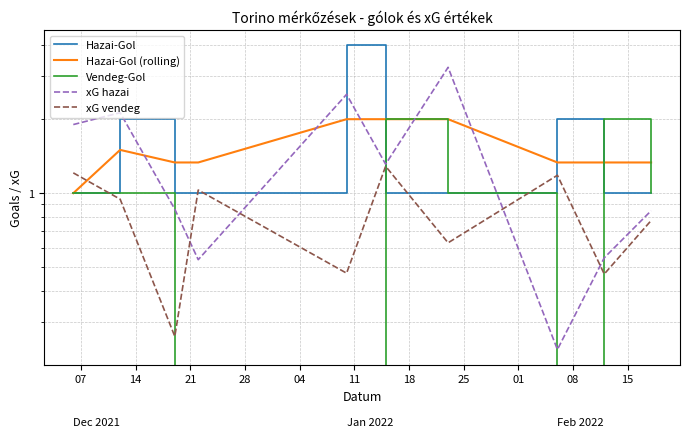

What is the total value across all series at 18?

7.9